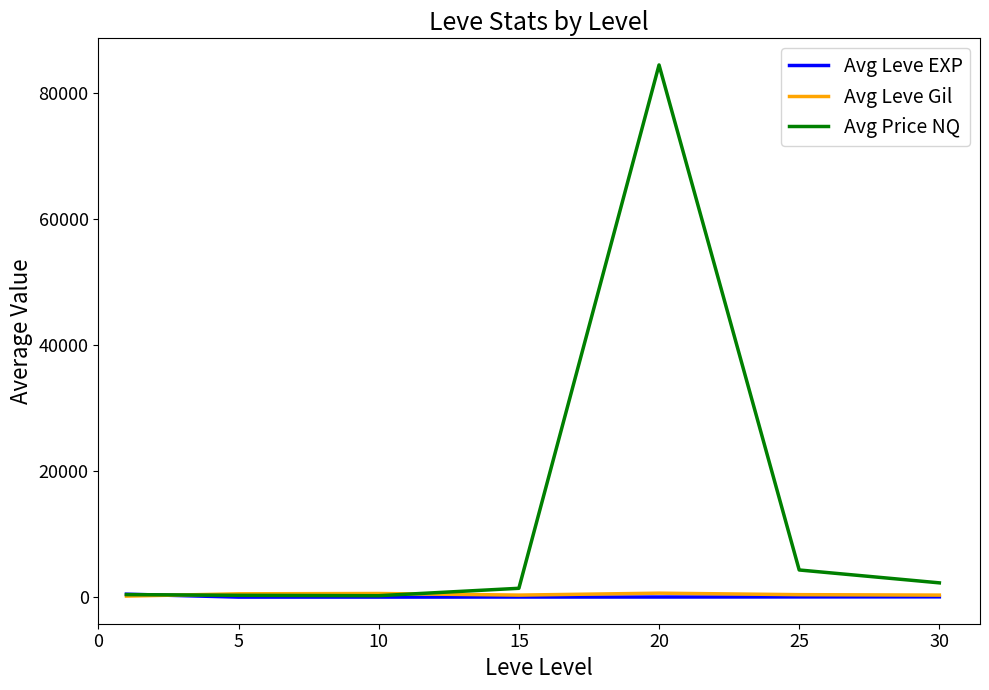

What is the maximum value shown in the chart?

84513.3